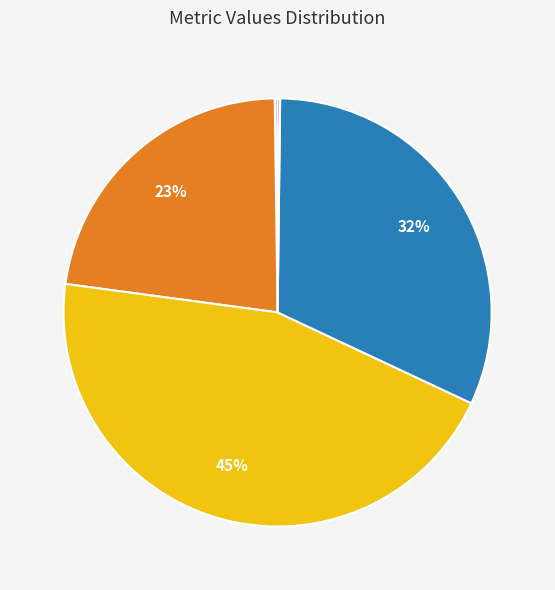

Is there any slice that represents more than half of the pie?

No